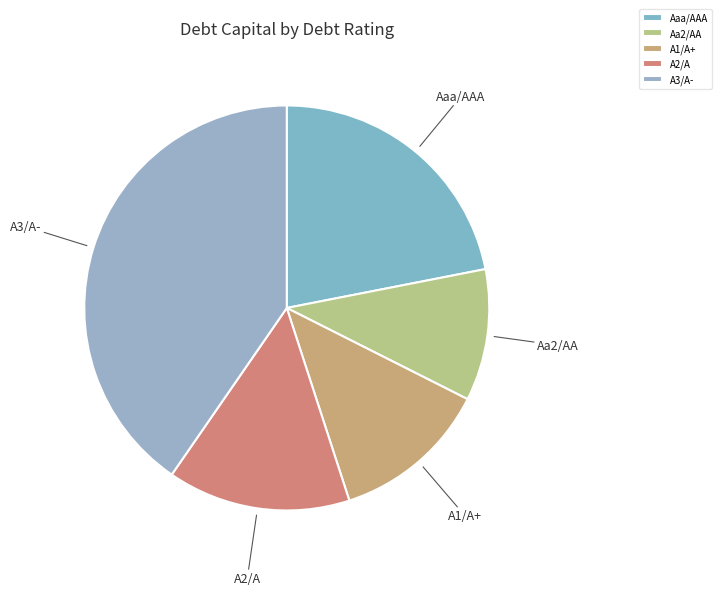

How many segments does this pie chart have?

5